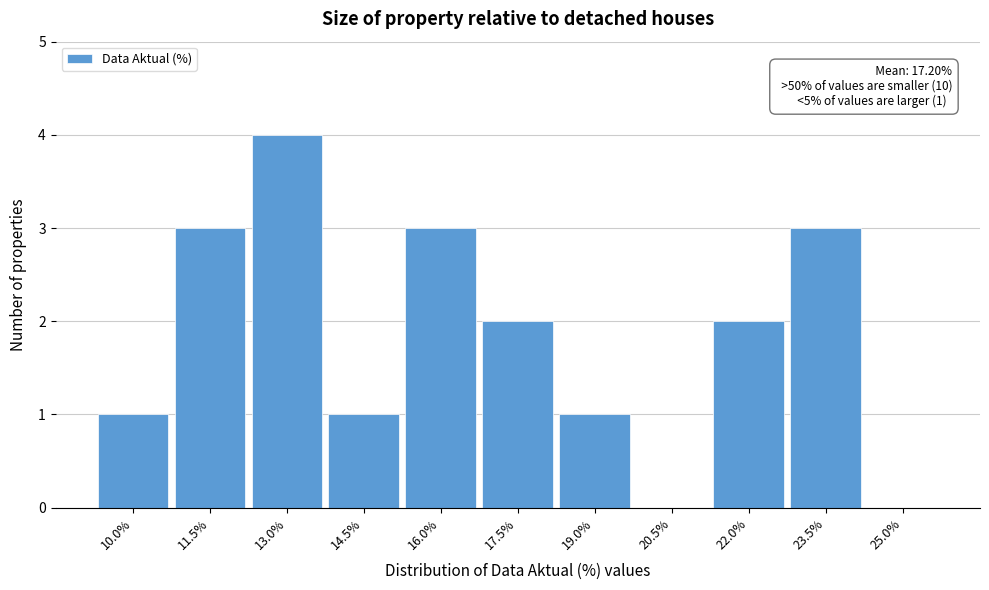

Reading right to left, list all the values displayed in this chart.

25.0%=0	23.5%=3	22.0%=2	20.5%=0	19.0%=1	17.5%=2	16.0%=3	14.5%=1	13.0%=4	11.5%=3	10.0%=1